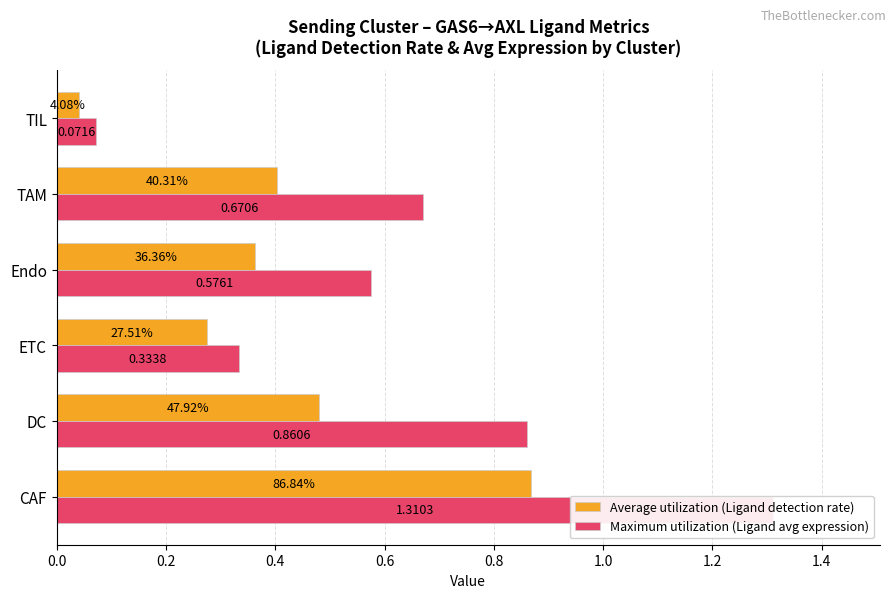

Which series has the largest range (max minus min)?

Maximum utilization (Ligand avg expression)